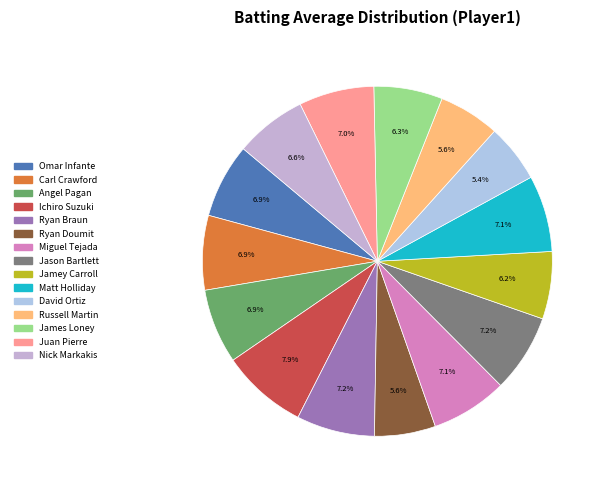

To the nearest percent, what is the difference between the largest and smallest slice percentages?

3%